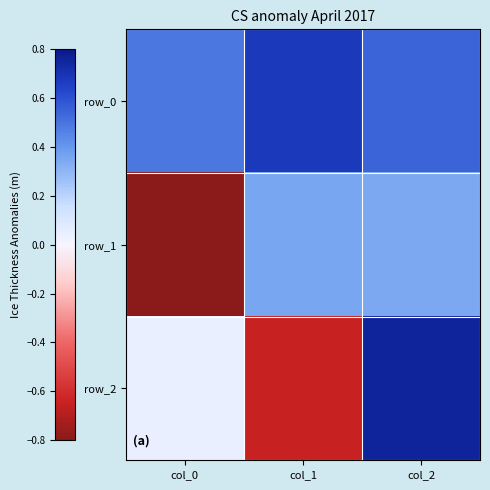

At which label does row_0 reach its minimum?

col_0